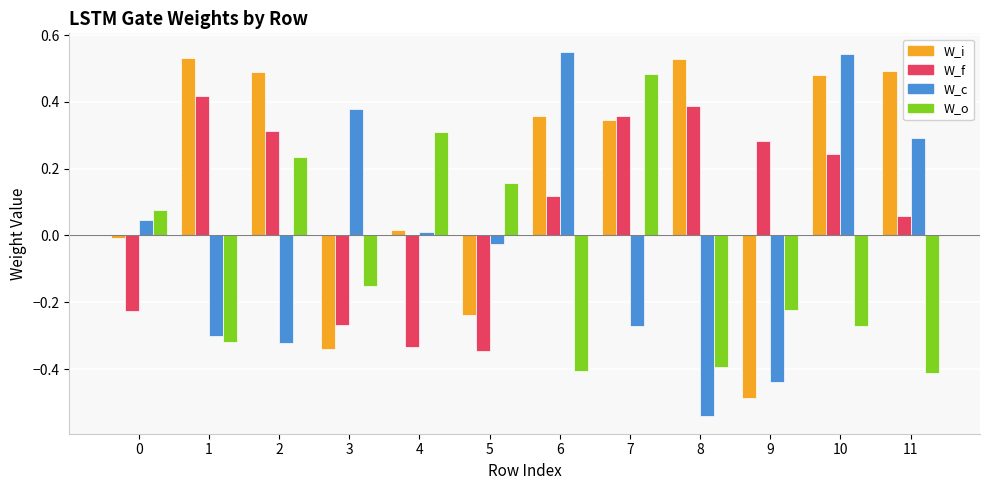

How many bars are there in each group?

4